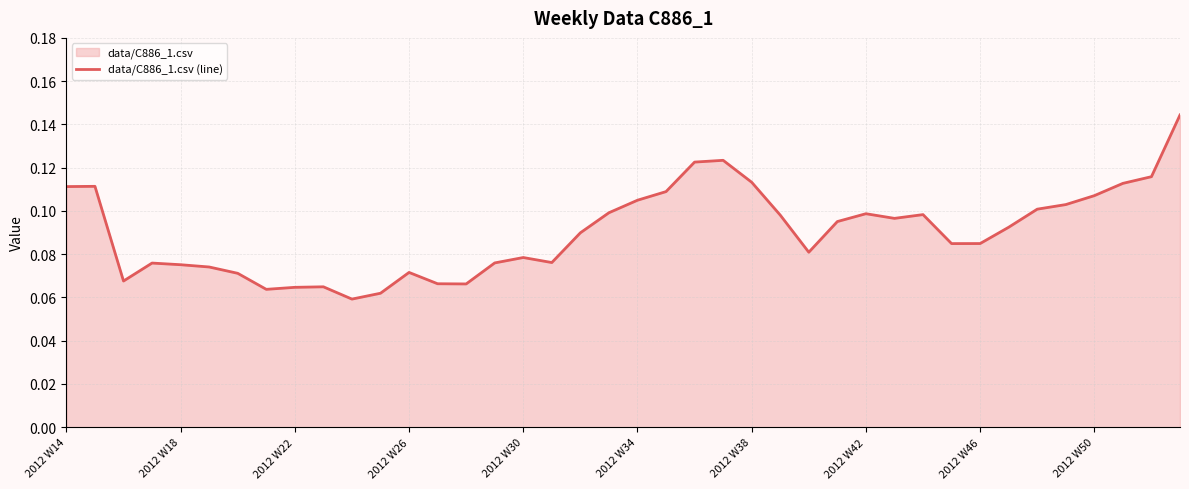

Reading right to left, transcribe all the data shown in this chart.

0.1	0.1	0.1	0.1	0.1	0.1	0.1	0.1	0.1	0.1	0.1	0.1	0.1	0.1	0.1	0.1	0.1	0.1	0.1	0.1	0.1	0.1	0.1	0.1	0.1	0.1	0.1	0.1	0.1	0.1	0.1	0.1	0.1	0.1	0.1	0.1	0.1	0.1	0.1	0.1